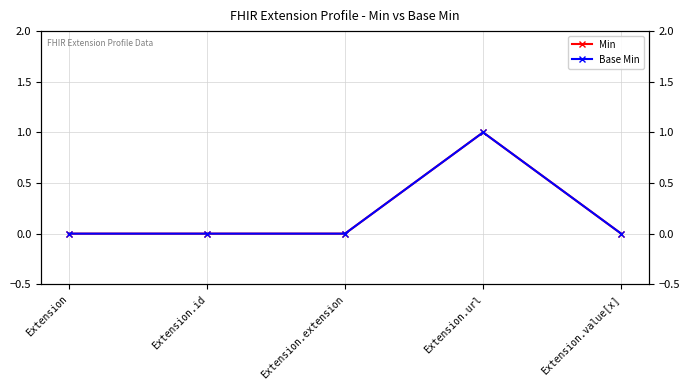

Which label corresponds to the largest value in the chart?

Extension.url